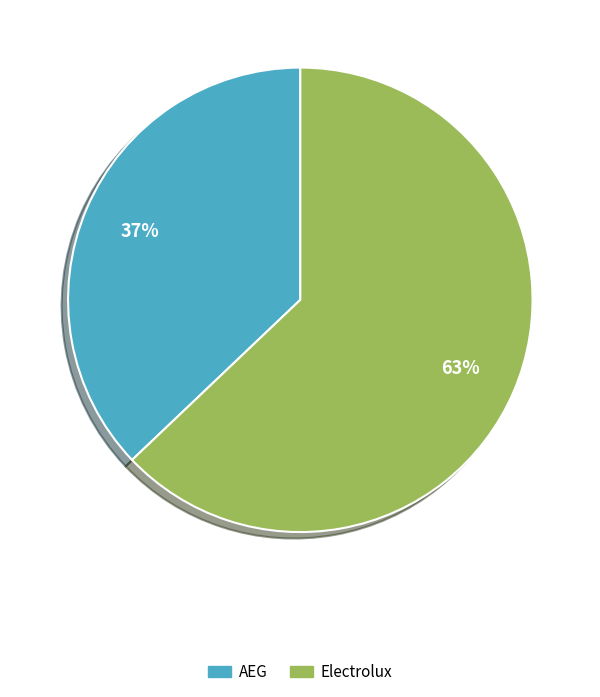

What is the ratio of the value at Electrolux to the value at AEG?

1.7